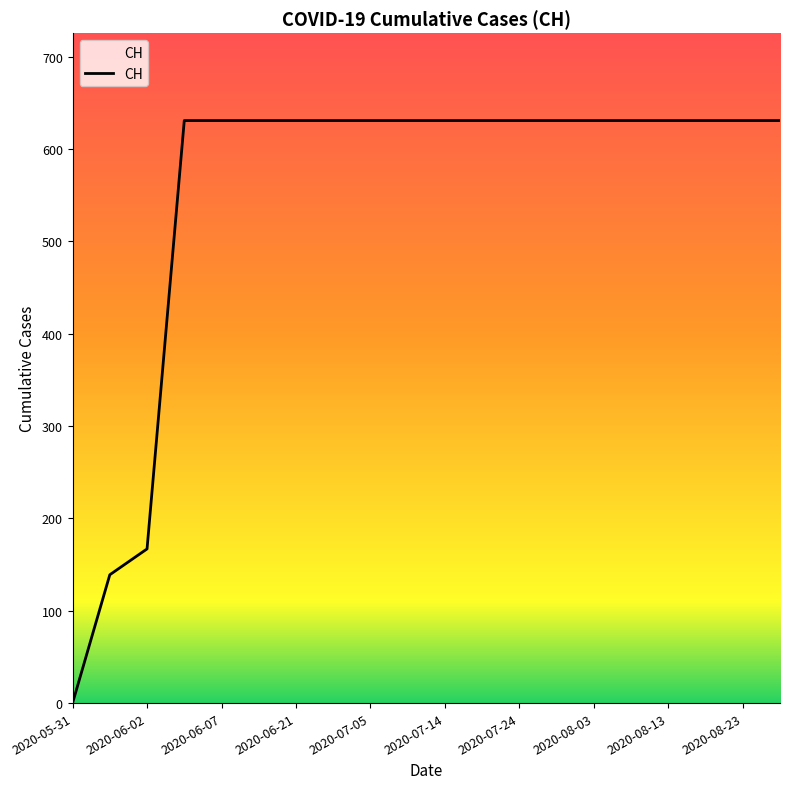

What is the difference between the maximum and minimum values?

631